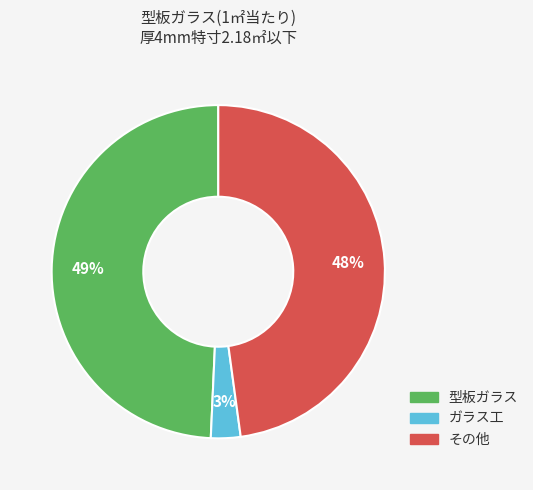

Which category has the biggest portion of the pie?

型板ガラス